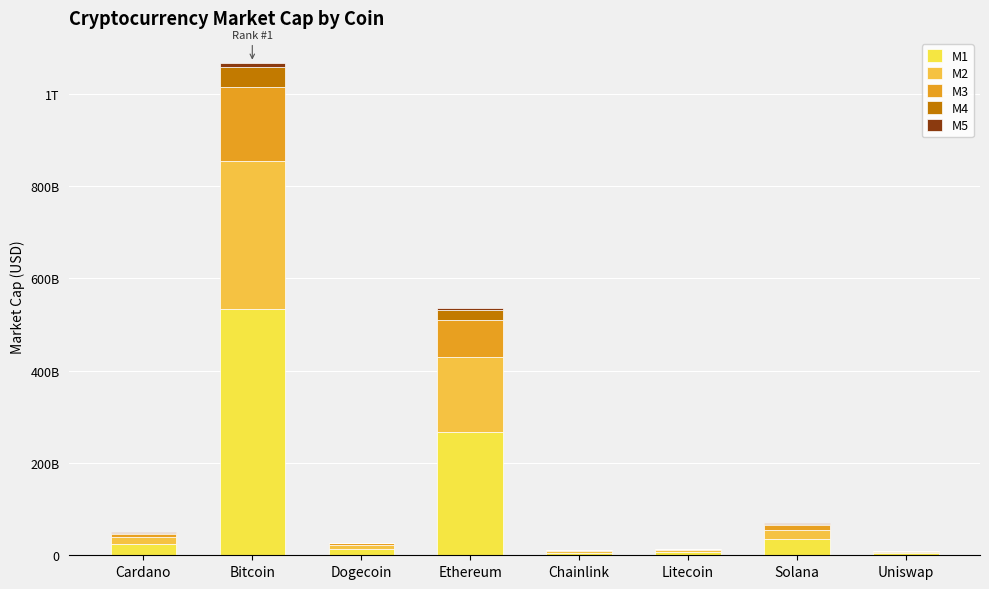

Are the bars grouped side by side (vs. stacked)?

No